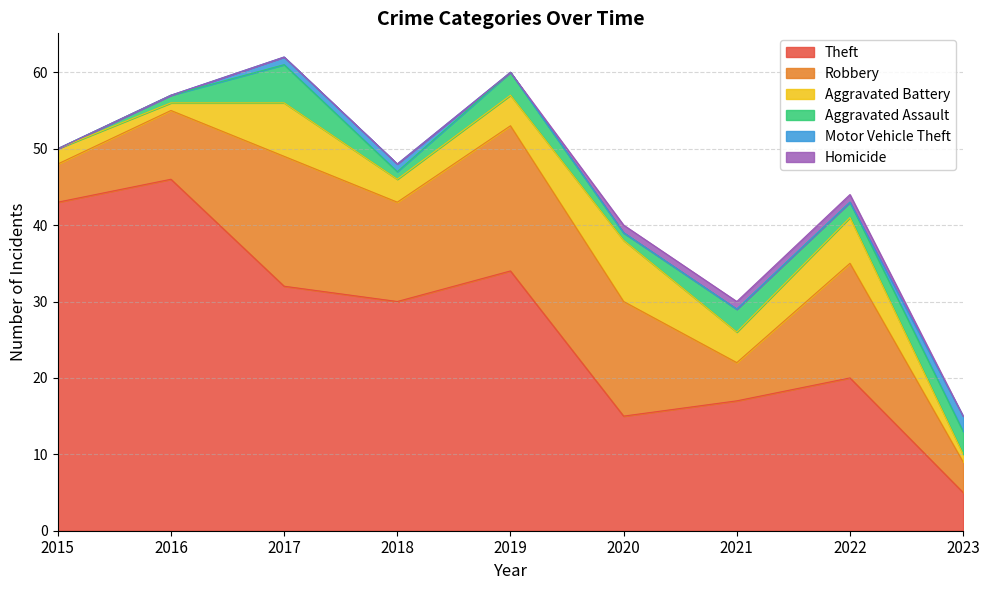

Reading right to left, extract all data points from this chart.

Theft: 2023=5	2022=20	2021=17	2020=15	2019=34	2018=30	2017=32	2016=46	2015=43
Robbery: 2023=4	2022=15	2021=5	2020=15	2019=19	2018=13	2017=17	2016=9	2015=5
Aggravated Battery: 2023=1	2022=6	2021=4	2020=8	2019=4	2018=3	2017=7	2016=1	2015=2
Aggravated Assault: 2023=3	2022=2	2021=3	2020=1	2019=3	2018=1	2017=5	2016=1	2015=0
Motor Vehicle Theft: 2023=2	2022=0	2021=0	2020=0	2019=0	2018=1	2017=1	2016=0	2015=0
Homicide: 2023=0	2022=1	2021=1	2020=1	2019=0	2018=0	2017=0	2016=0	2015=0